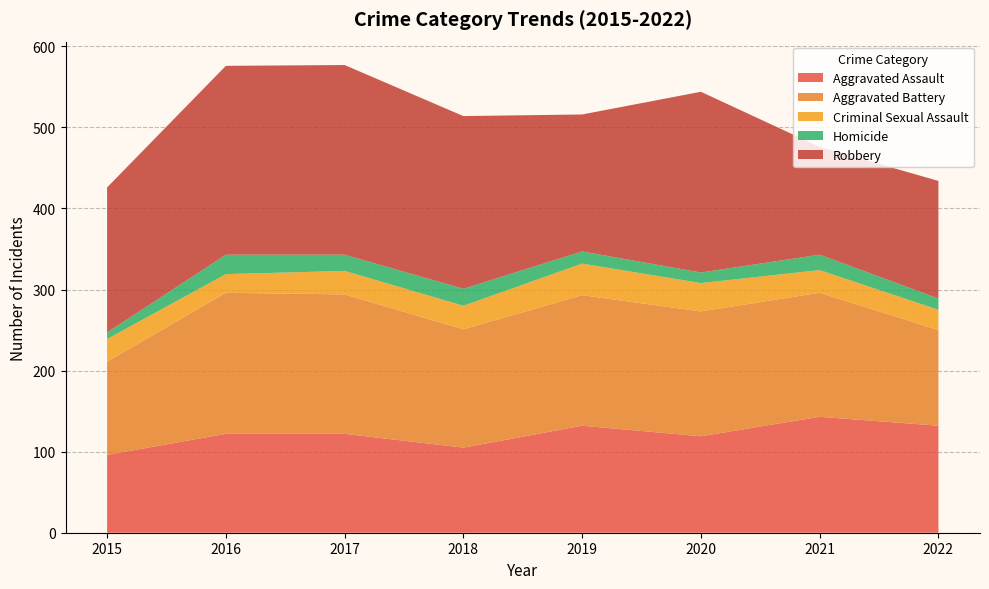

Reading left to right, transcribe all the data shown in this chart.

Aggravated Assault: 96	122	122	105	132	119	143	132
Aggravated Battery: 115	174	172	146	161	154	153	118
Criminal Sexual Assault: 28	23	29	29	39	35	28	25
Homicide: 8	24	20	21	15	13	19	14
Robbery: 179	233	234	213	169	223	133	145